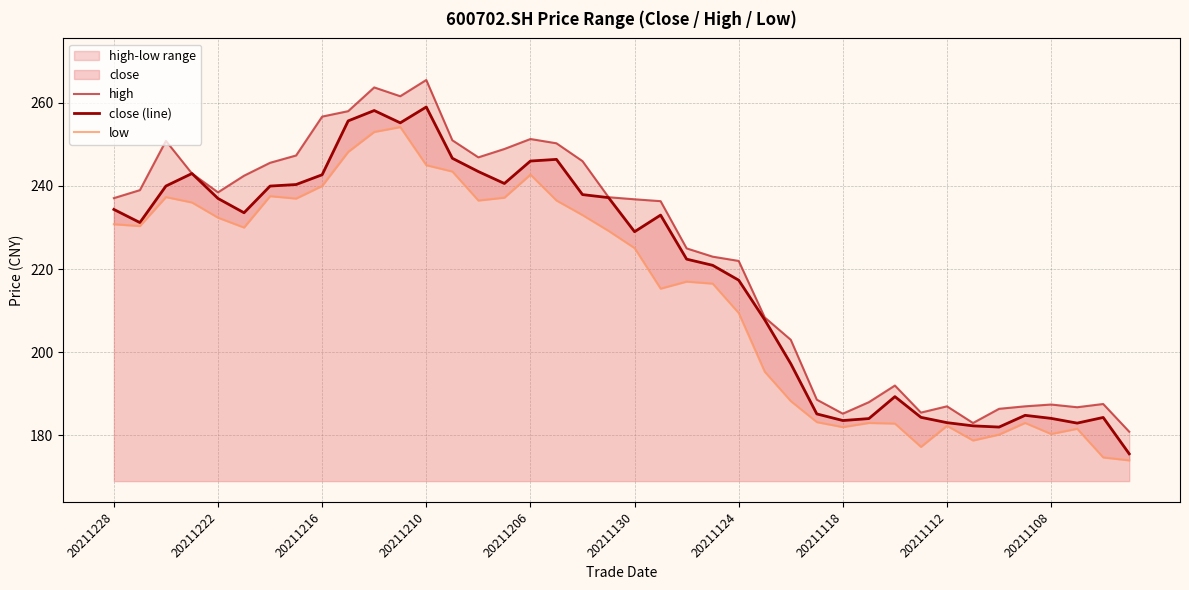

Which series changed the most between 11 and 23?

high